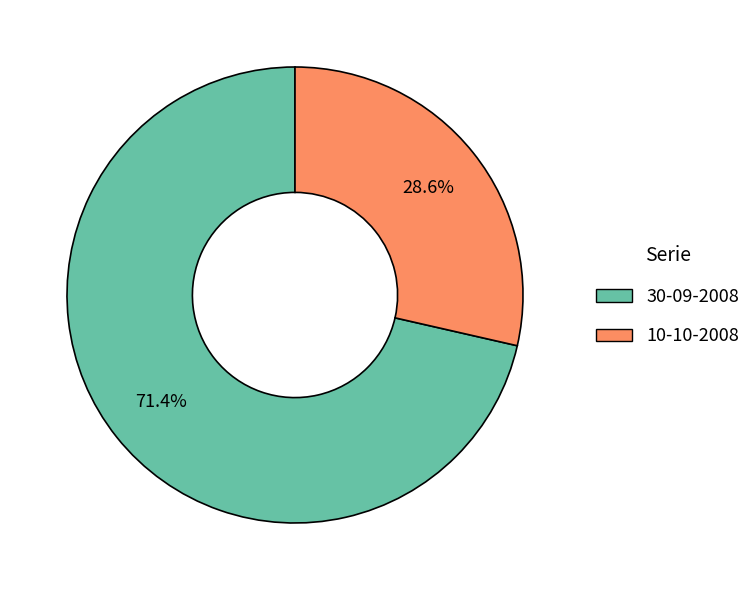

To the nearest percent, what is the difference between the largest and smallest slice percentages?

43%